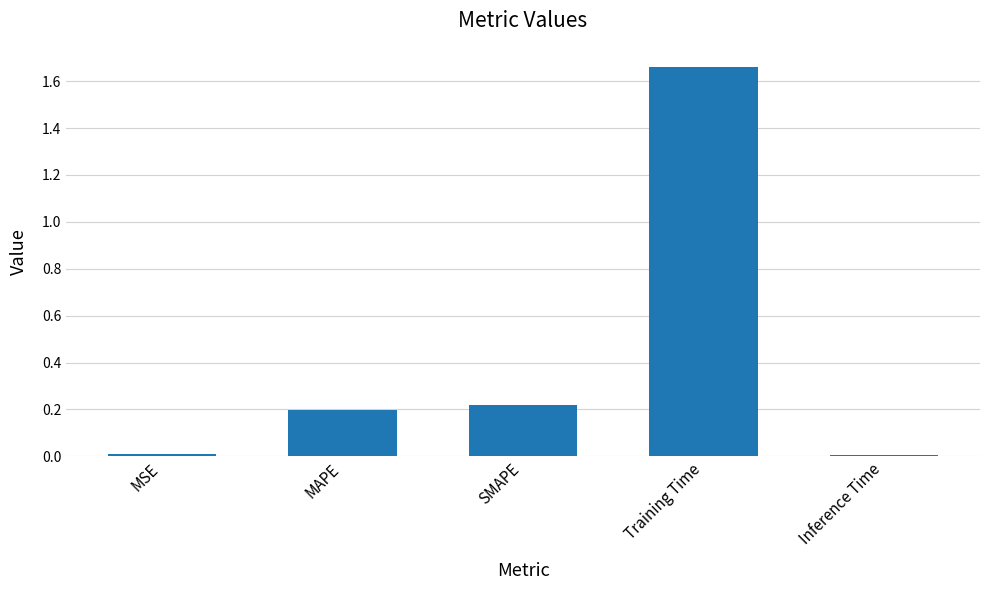

At which category does the chart reach its peak across all series?

Training Time